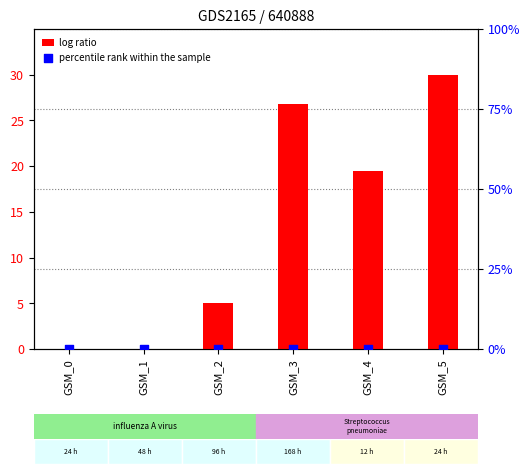

Which series contains the highest Y value?

log ratio